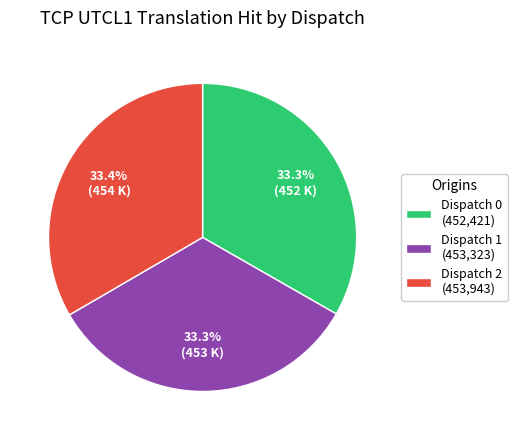

Count the number of slices in the pie.

3